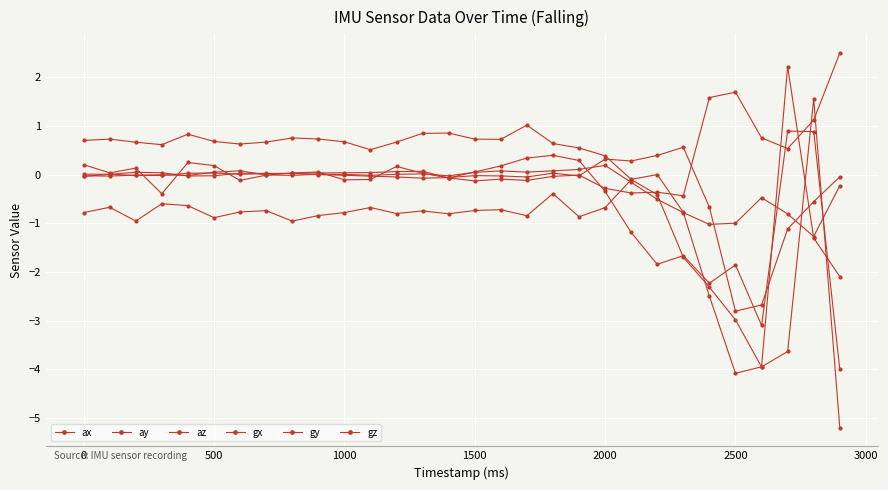

Is this an area chart (filled region under the line)?

No